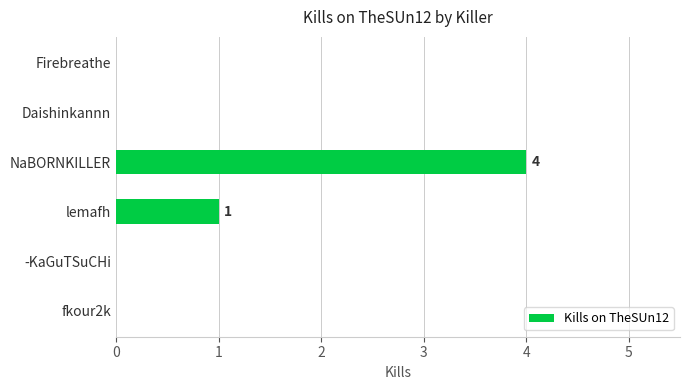

Reading bottom to top, what are all the values shown in this chart?

fkour2k=0	-KaGuTSuCHi=0	lemafh=1	NaBORNKILLER=4	Daishinkannn=0	Firebreathe=0